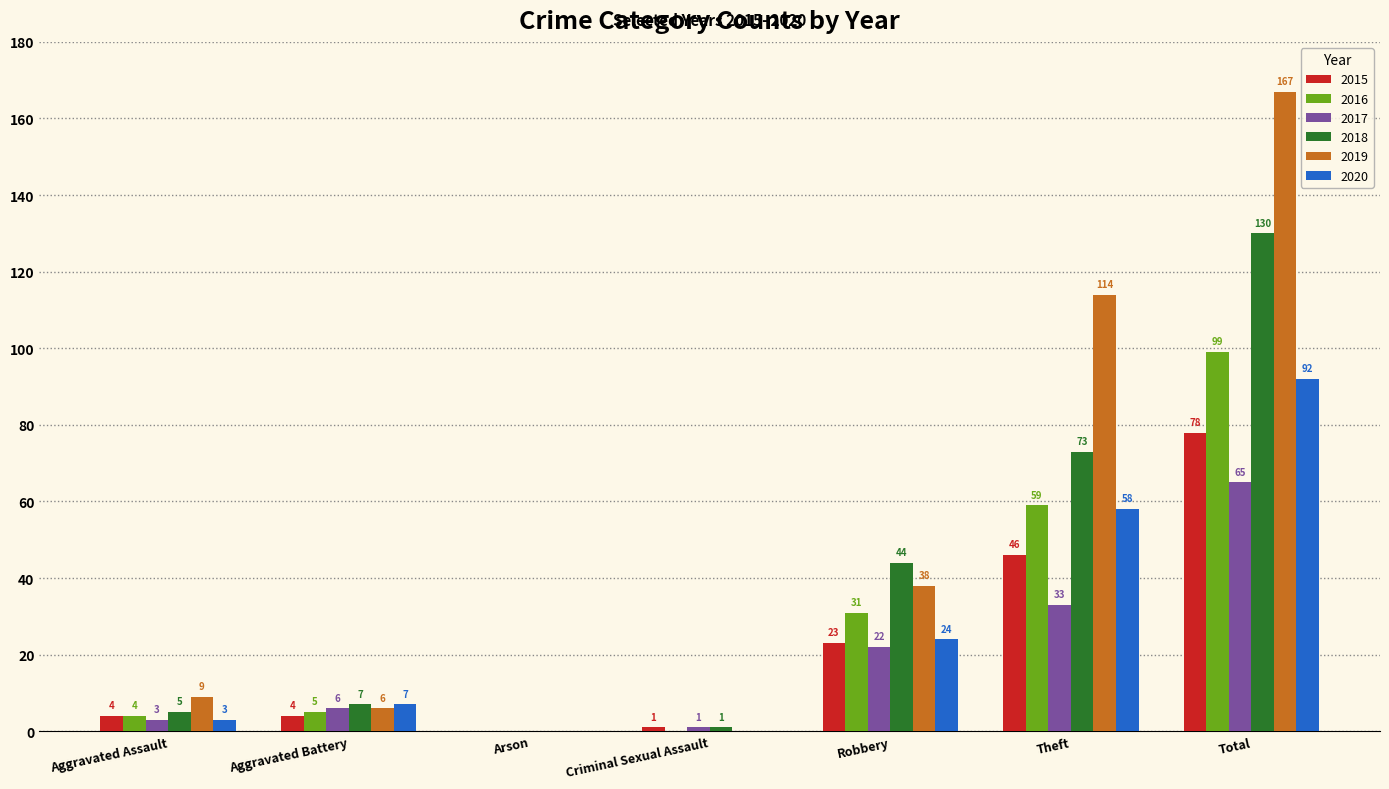

Which series changed the most between Aggravated Assault and Criminal Sexual Assault?

2019